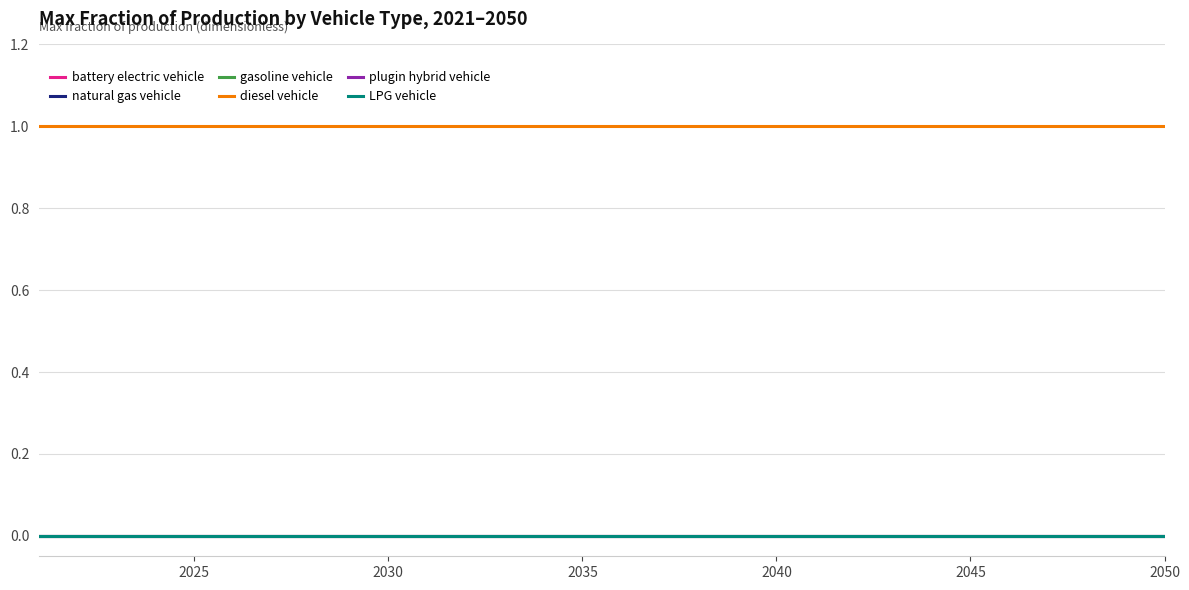

Does the chart display data point markers on the line(s)?

No